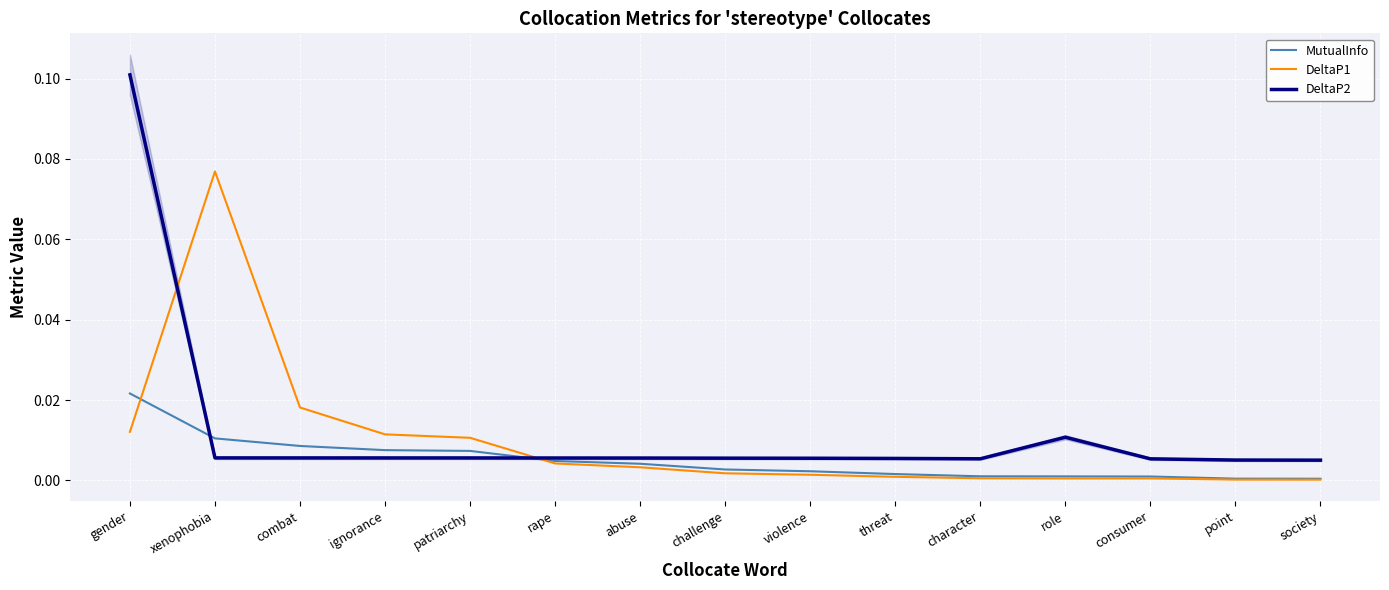

Between patriarchy and rape, which series saw the biggest shift?

DeltaP1